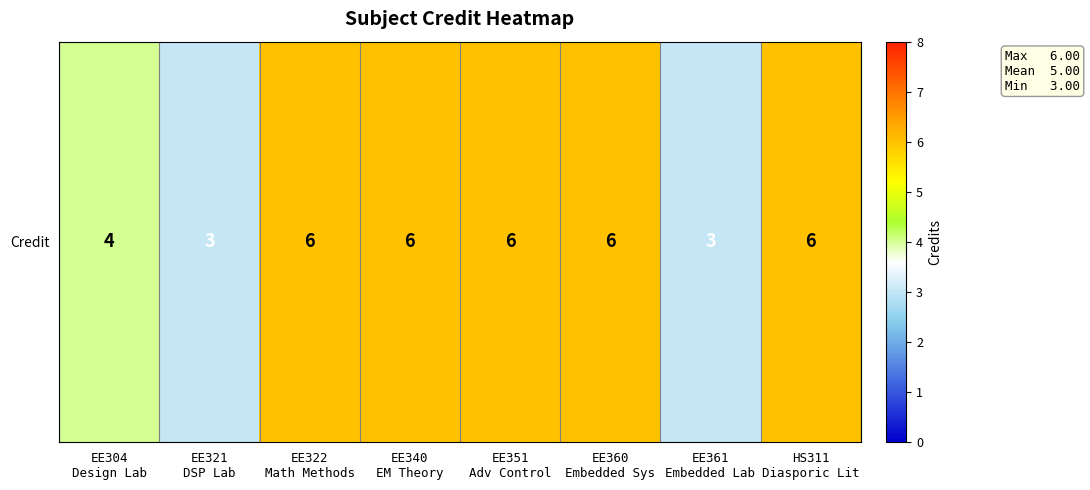

Reading right to left, list all the values displayed in this chart.

6	3	6	6	6	6	3	4